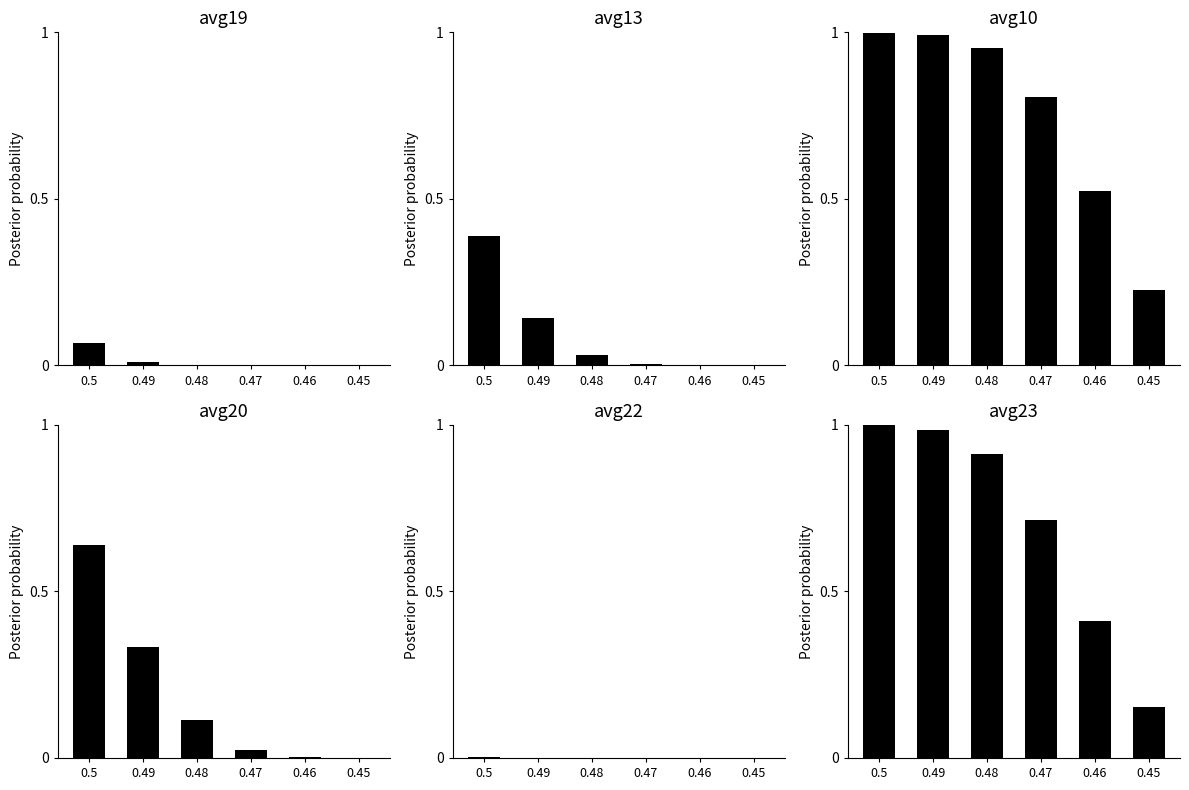

Is the value of avg22 at 0.48 greater than the value of avg13 at 0.48?

No